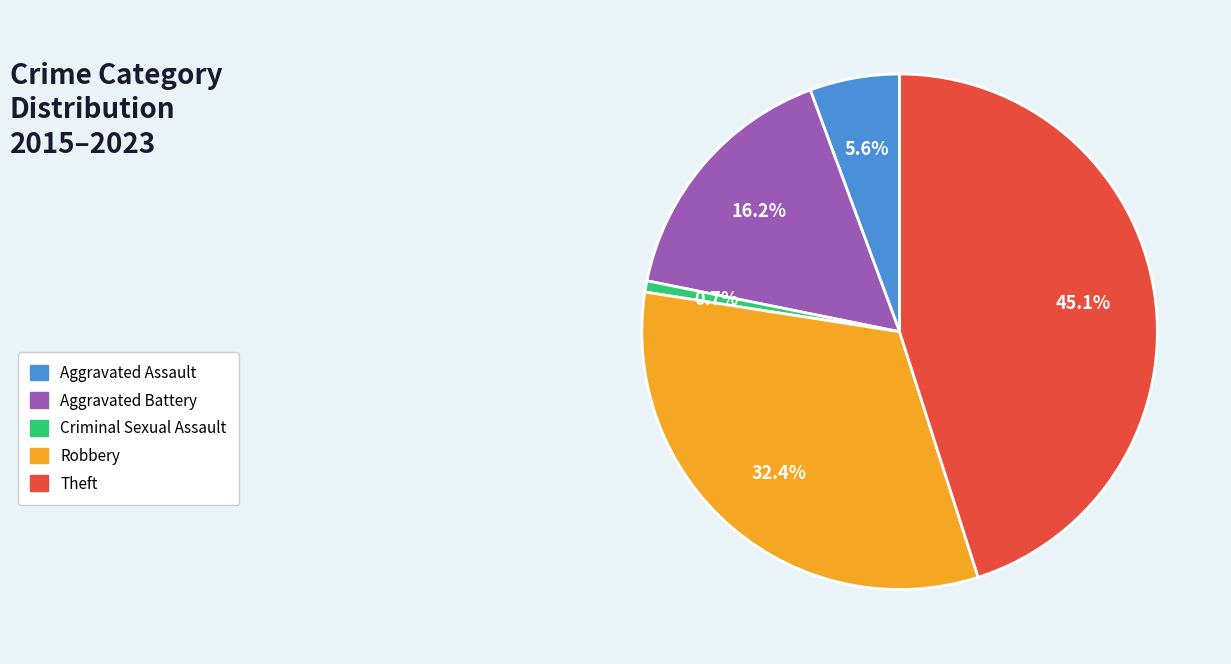

Is there a majority slice in this chart?

No